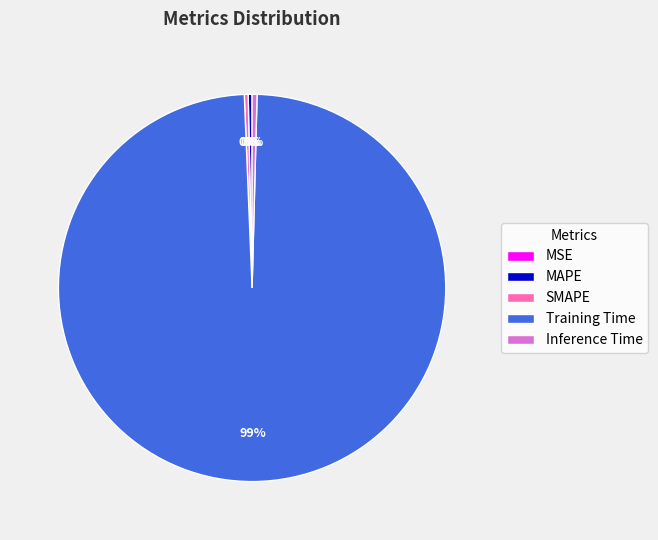

Do MAPE and SMAPE together represent more than half of the pie?

No